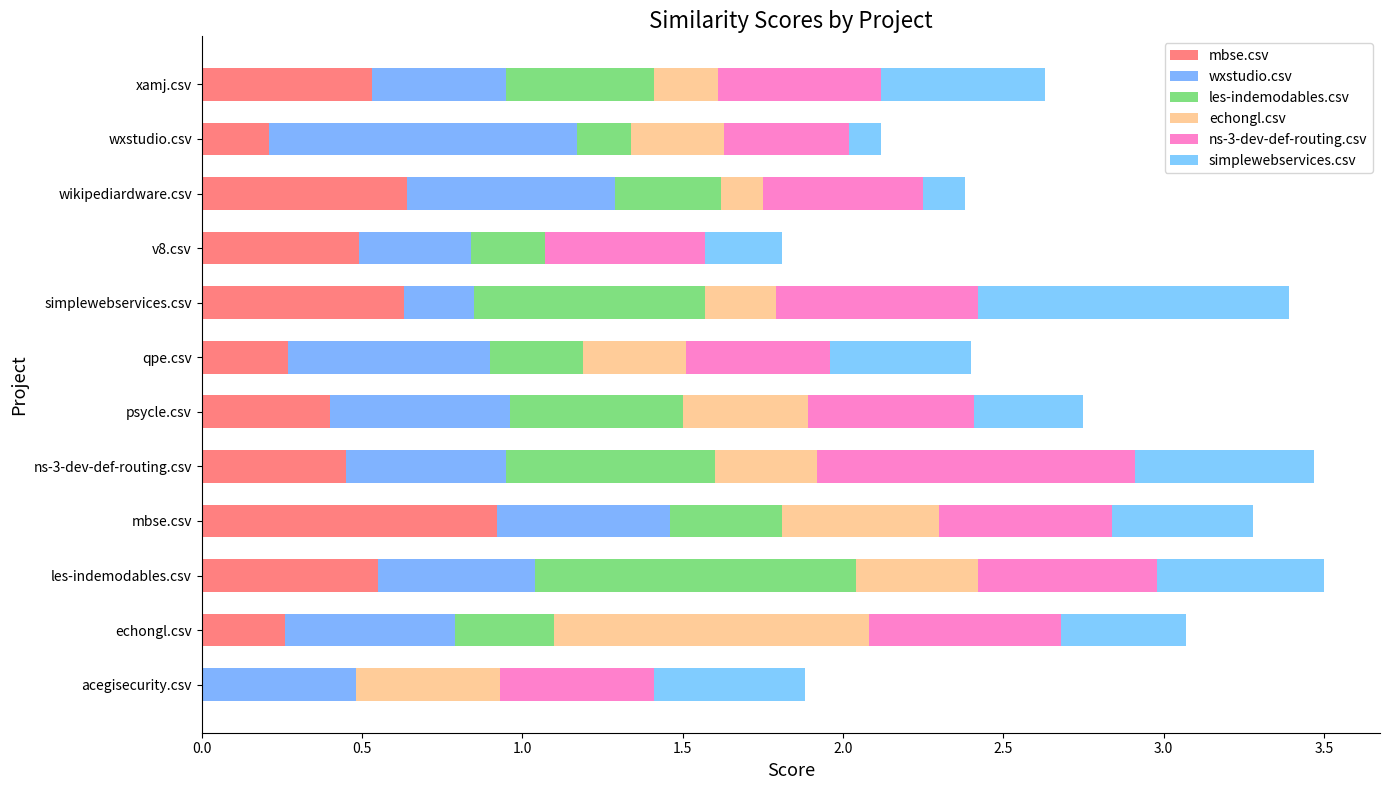

How many series are shown in this chart?

6